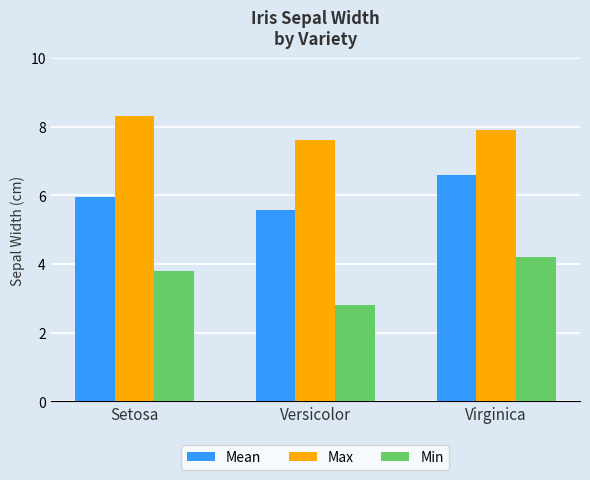

At which label does Min first exceed 3?

Setosa